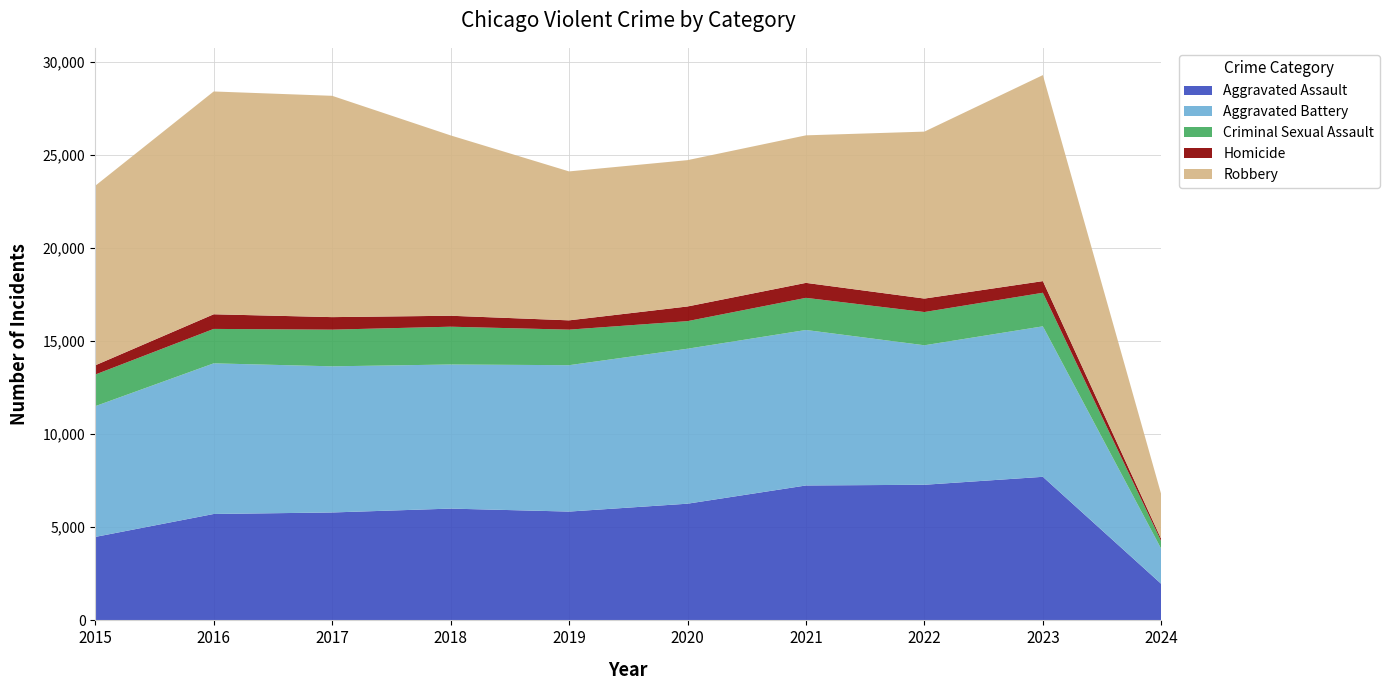

Reading right to left, what are all the values shown in this chart?

Aggravated Assault: 1956	7707	7280	7242	6264	5841	6001	5793	5712	4480
Aggravated Battery: 1876	8078	7488	8347	8319	7858	7735	7845	8086	7019
Criminal Sexual Assault: 402	1802	1784	1725	1481	1908	2029	1969	1848	1697
Homicide: 123	625	723	804	787	499	588	672	786	496
Robbery: 2392	11059	8962	7919	7855	7995	9681	11880	11960	9638